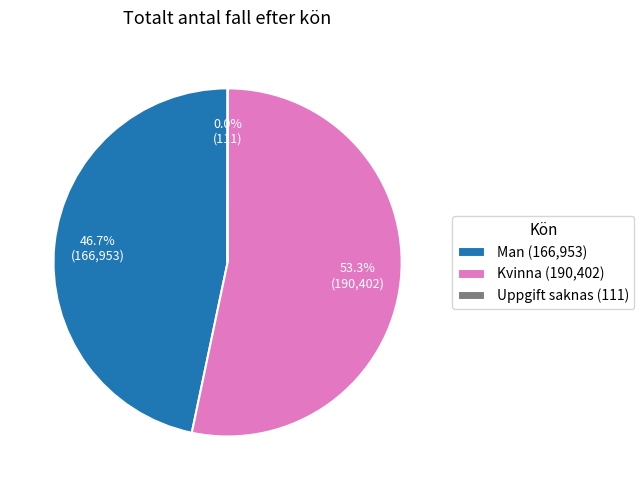

The Man slice represents 47% of the pie. True or false?

True